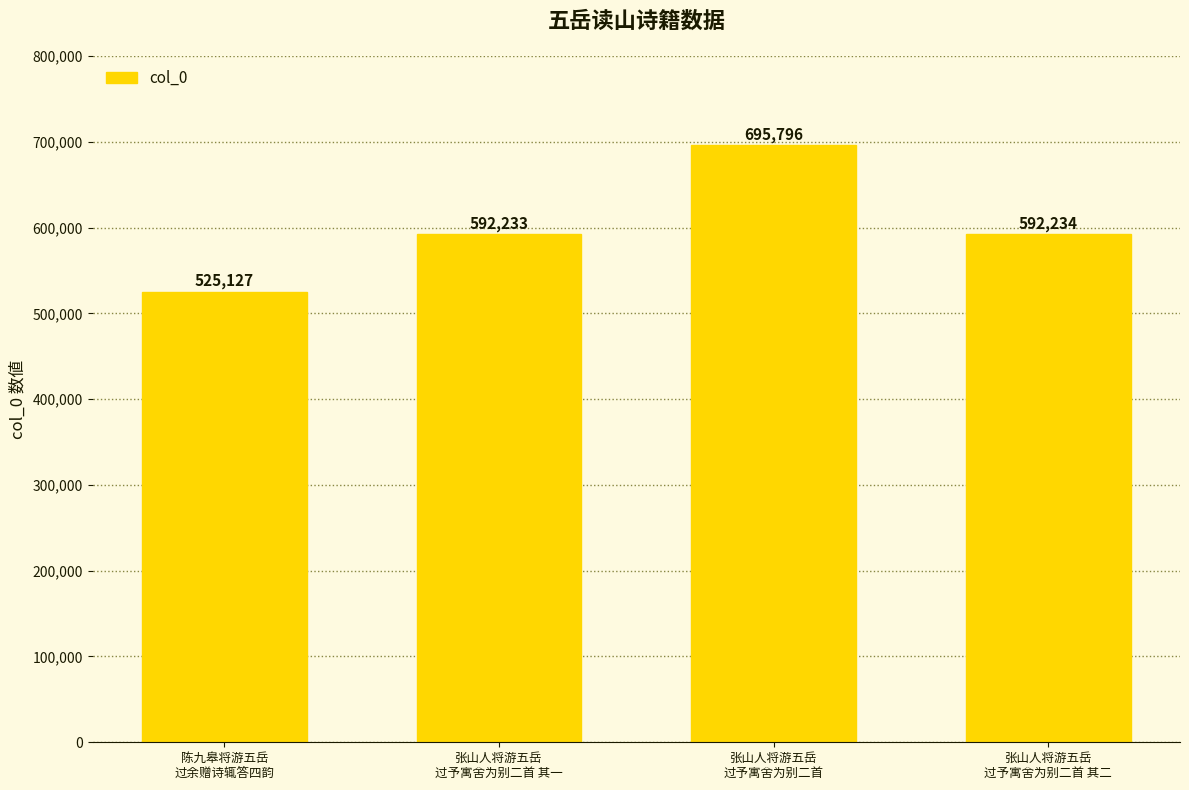

What position from the right is 陈九皋将游五岳
过余赠诗辄答四韵?

4